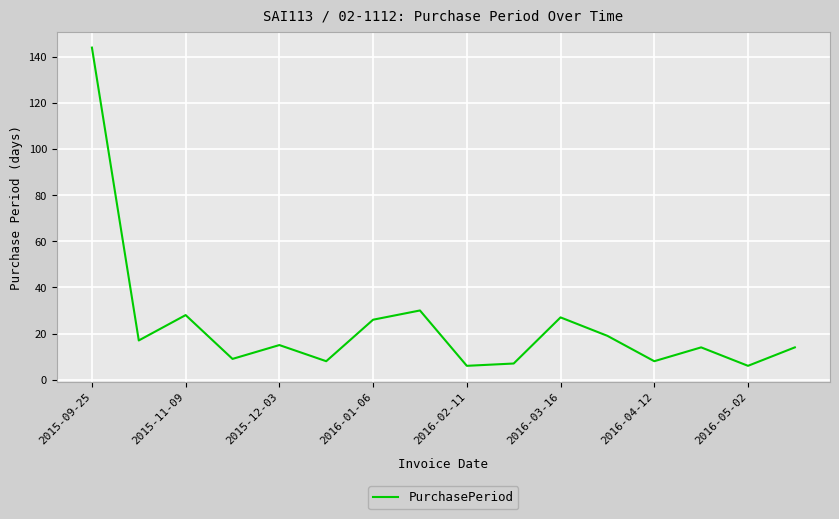

What is the smallest value displayed?

6